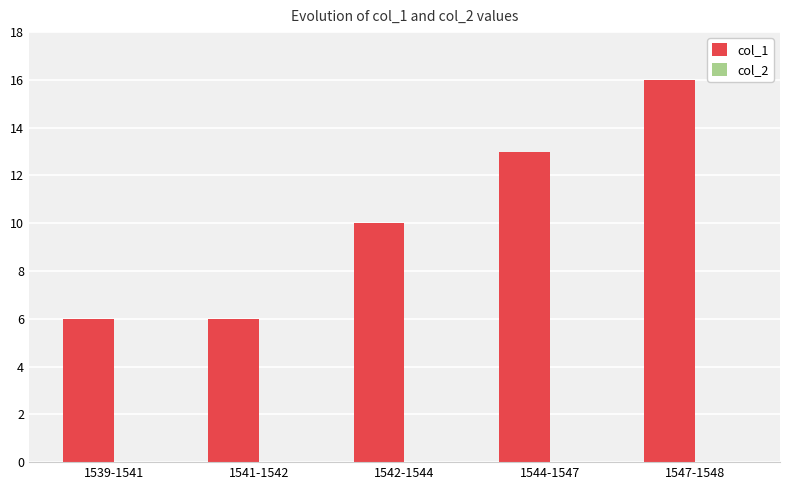

Reading right to left, list all the values displayed in this chart.

1547-1548=16	1544-1547=13	1542-1544=10	1541-1542=6	1539-1541=6